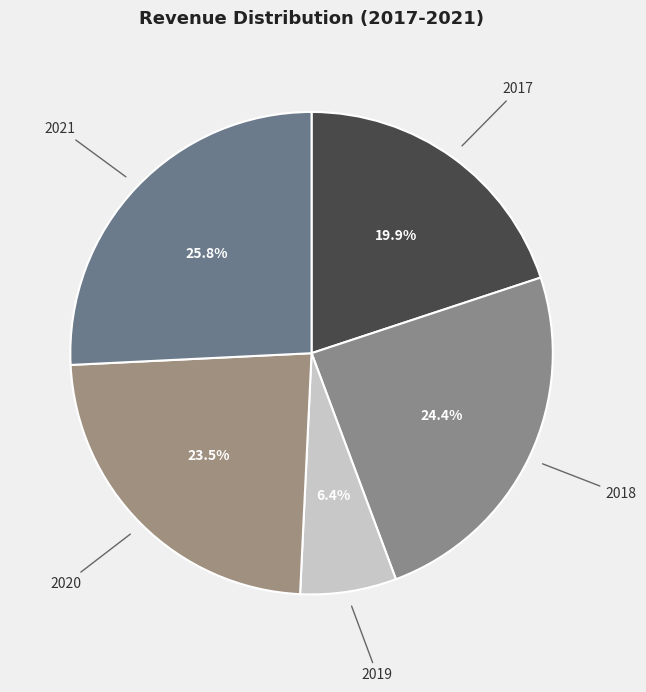

The 2020 slice represents 10% of the pie. True or false?

False